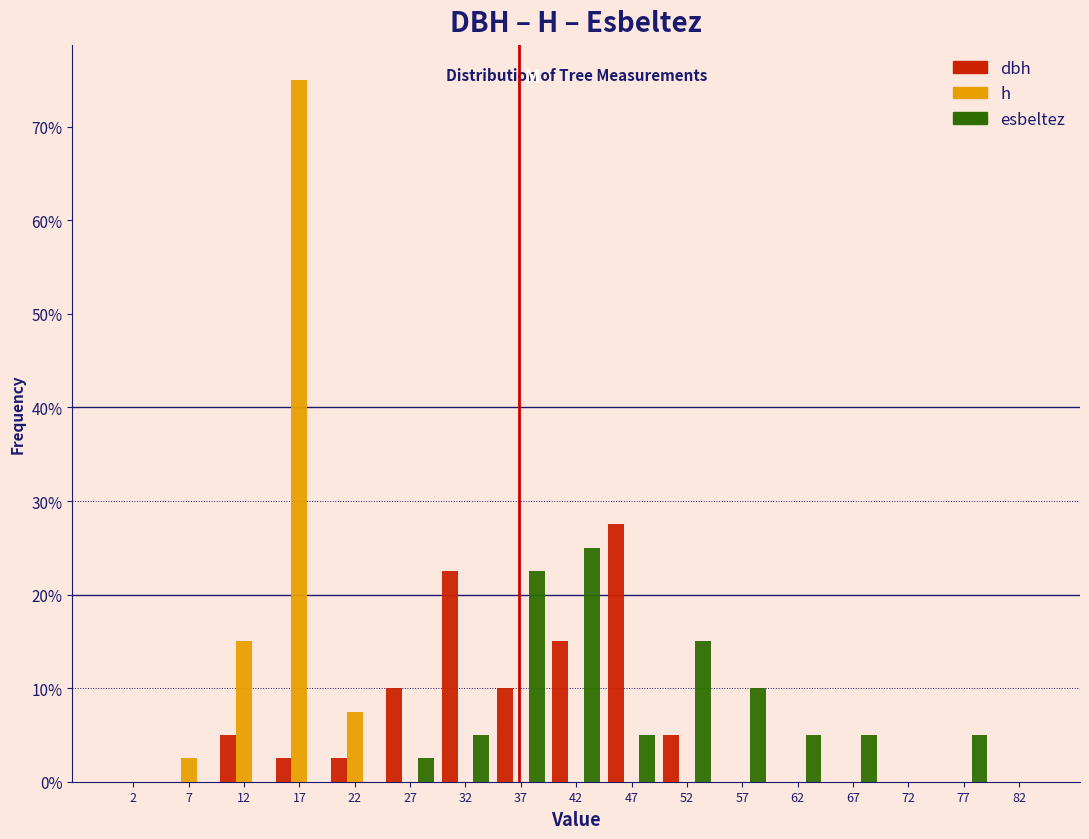

Reading left to right, transcribe this chart: for each range on the x-axis, give the height of each series' bar. The values are not printed on the chart, so give them approximately, as read against the axis.

0 to 5: dbh=0	h=0	esbeltez=0
5 to 10: dbh=0	h=3	esbeltez=0
10 to 15: dbh=5	h=15	esbeltez=0
15 to 20: dbh=3	h=75	esbeltez=0
20 to 25: dbh=3	h=8	esbeltez=0
25 to 30: dbh=10	h=0	esbeltez=3
30 to 35: dbh=23	h=0	esbeltez=5
35 to 40: dbh=10	h=0	esbeltez=23
40 to 45: dbh=15	h=0	esbeltez=25
45 to 50: dbh=28	h=0	esbeltez=5
50 to 55: dbh=5	h=0	esbeltez=15
55 to 60: dbh=0	h=0	esbeltez=10
60 to 65: dbh=0	h=0	esbeltez=5
65 to 70: dbh=0	h=0	esbeltez=5
70 to 75: dbh=0	h=0	esbeltez=0
75 to 80: dbh=0	h=0	esbeltez=5
80 to 85: dbh=0	h=0	esbeltez=0